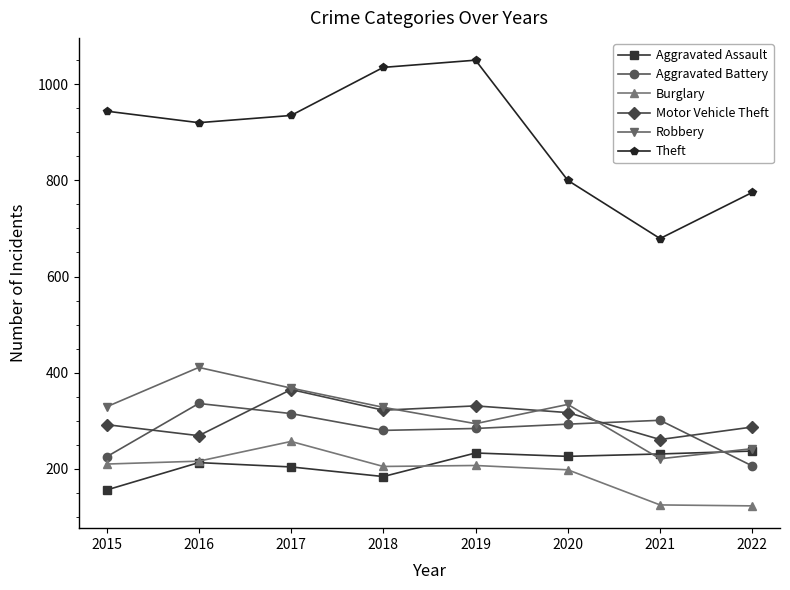

In Motor Vehicle Theft, how many points are lower than both neighbors (excluding endpoints)?

3